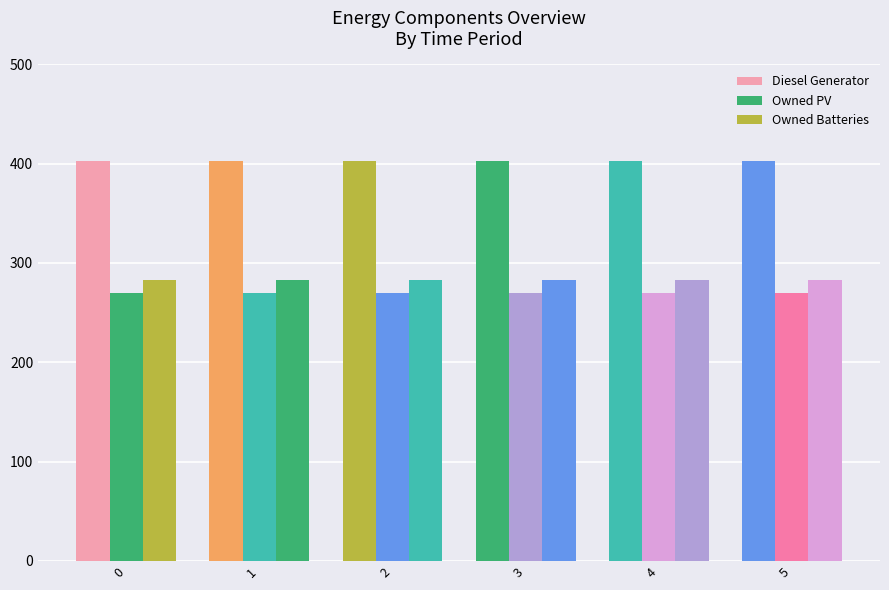

Reading right to left, list all the values displayed in this chart.

Diesel Generator: 5=403	4=403	3=403	2=403	1=403	0=403
Owned PV: 5=270	4=270	3=270	2=270	1=270	0=270
Owned Batteries: 5=283	4=283	3=283	2=283	1=283	0=283